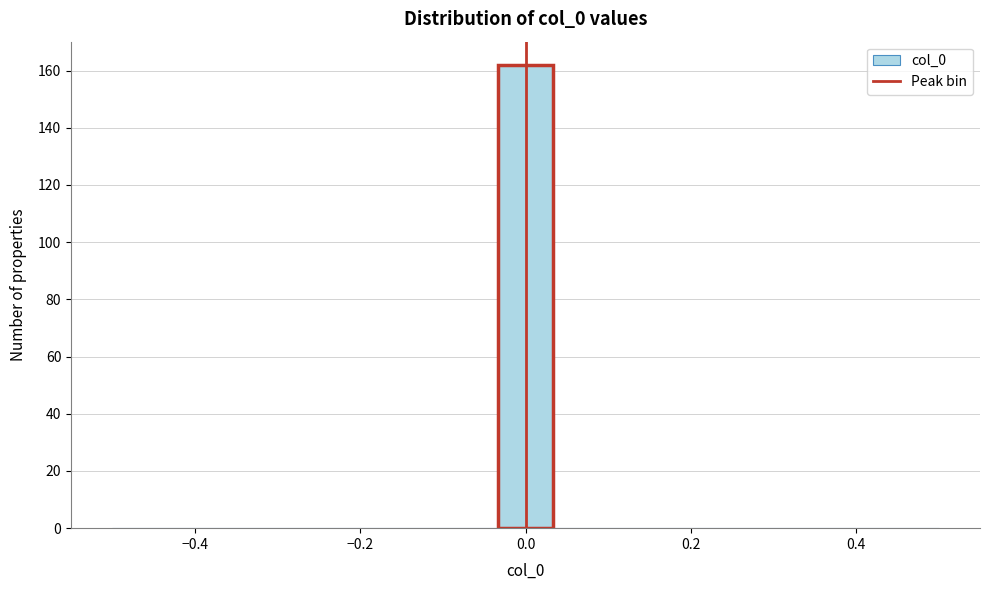

Read against the x-axis, roughly where is the centre of the tallest bar?

0.00